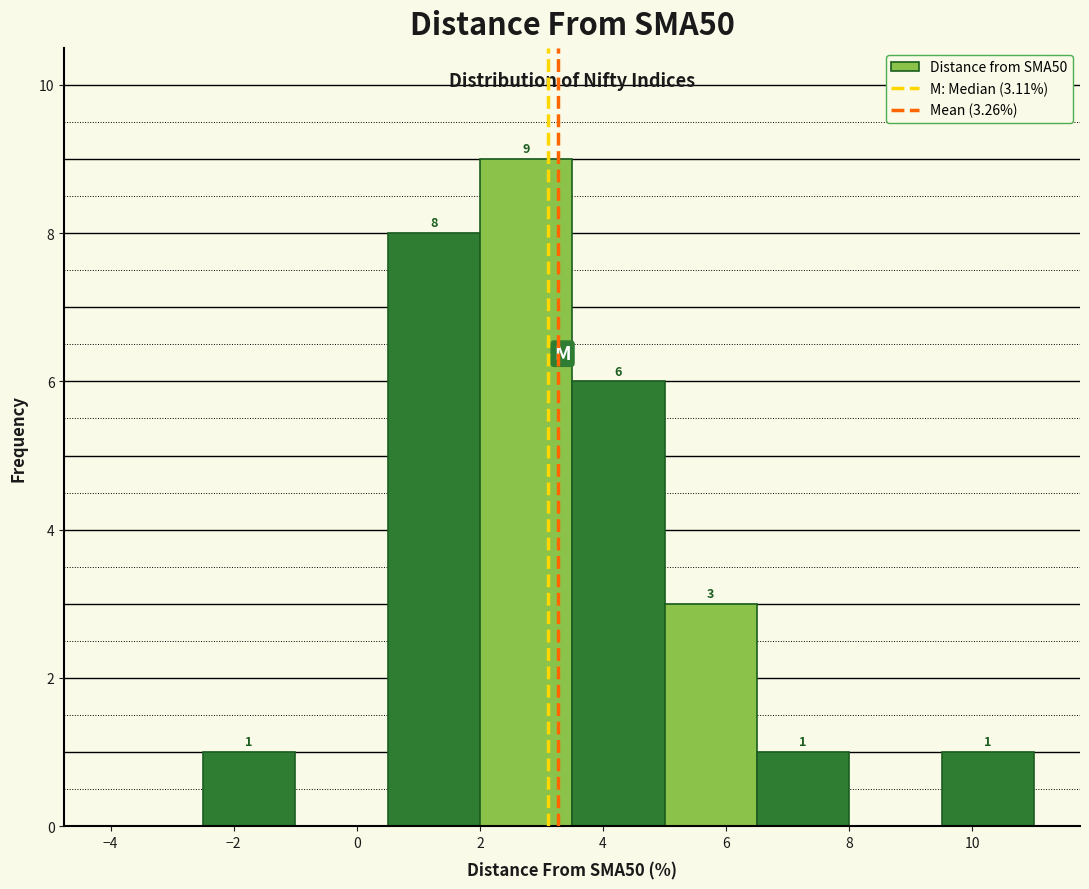

Over which range of the x-axis is the bar tallest?

2.0 to 3.5